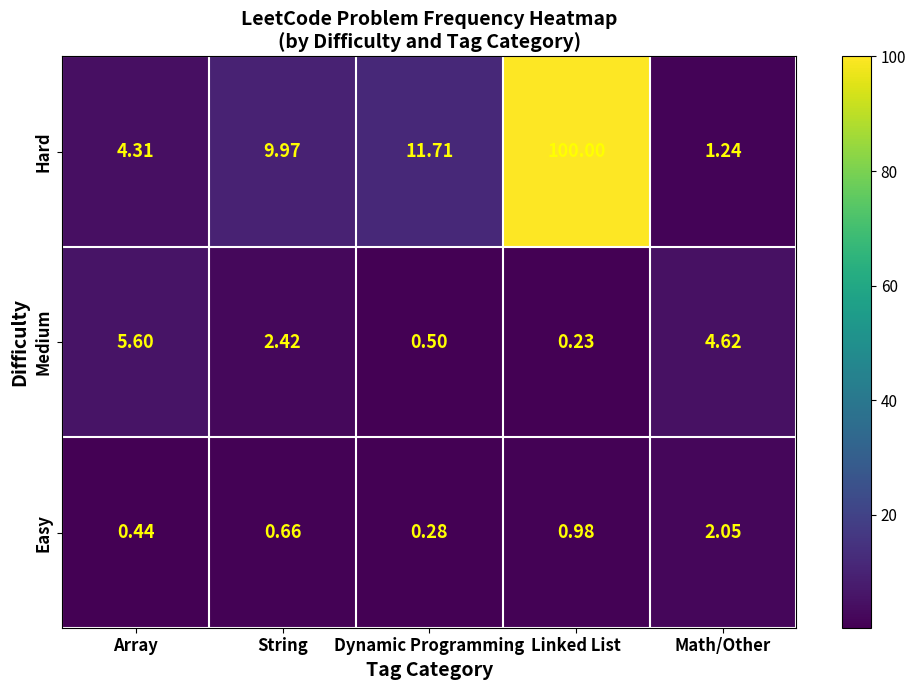

List the series in order of their peak value, lowest first.

Easy, Medium, Hard